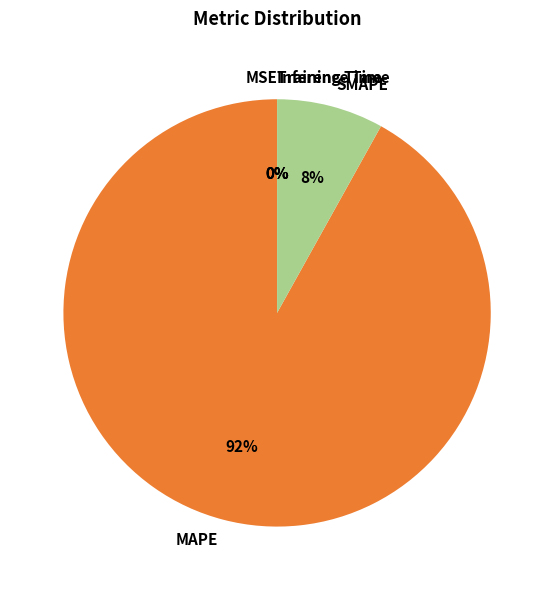

Which slice is the largest?

MAPE